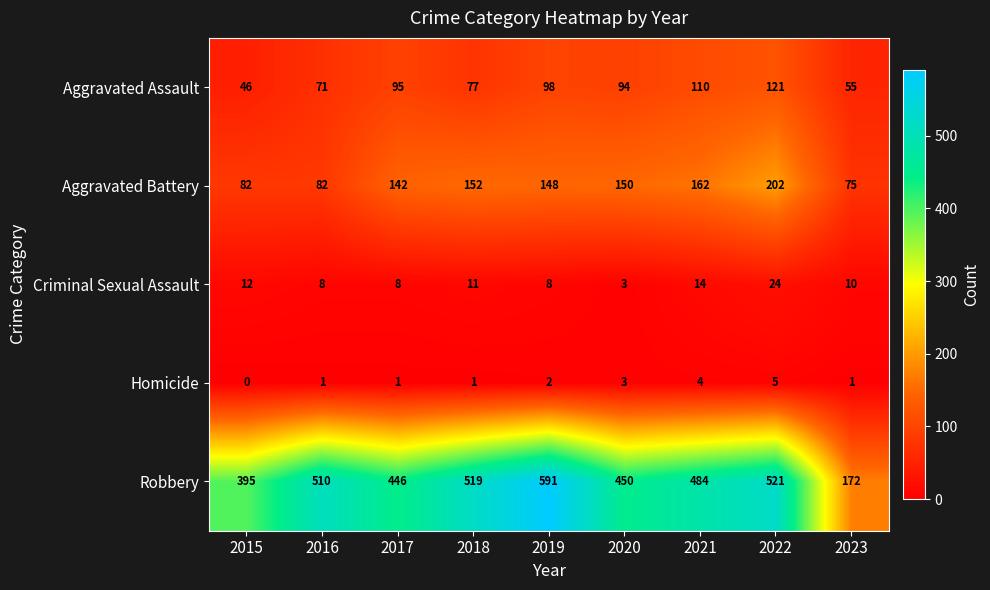

What is the average value of the Robbery series?

454